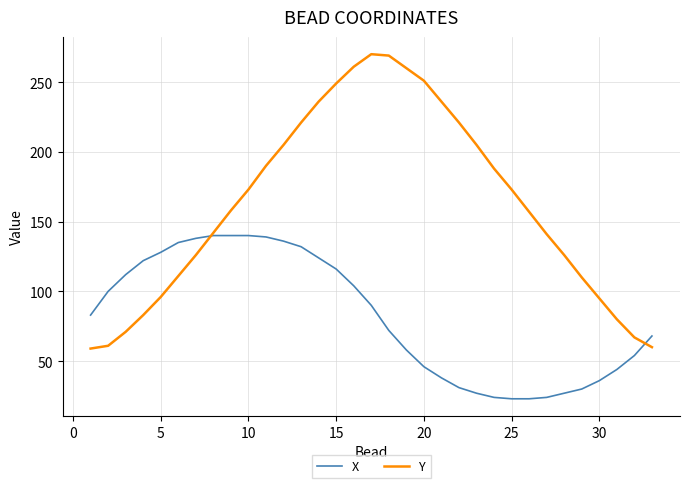

Which series has the widest spread of values?

Y